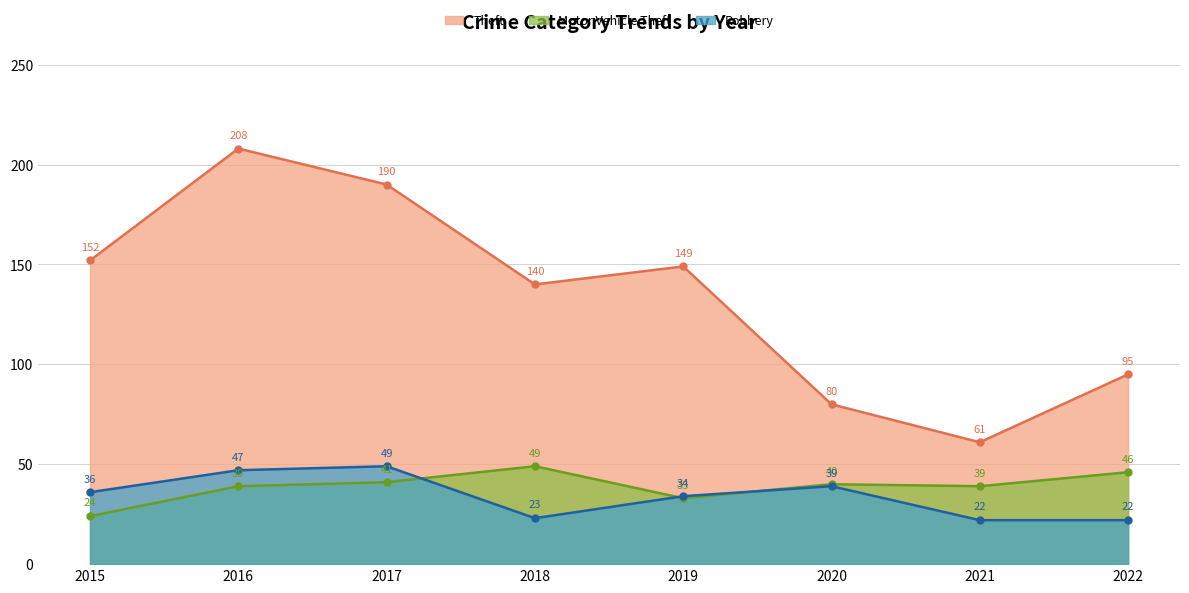

Which series has the widest spread of values?

Theft